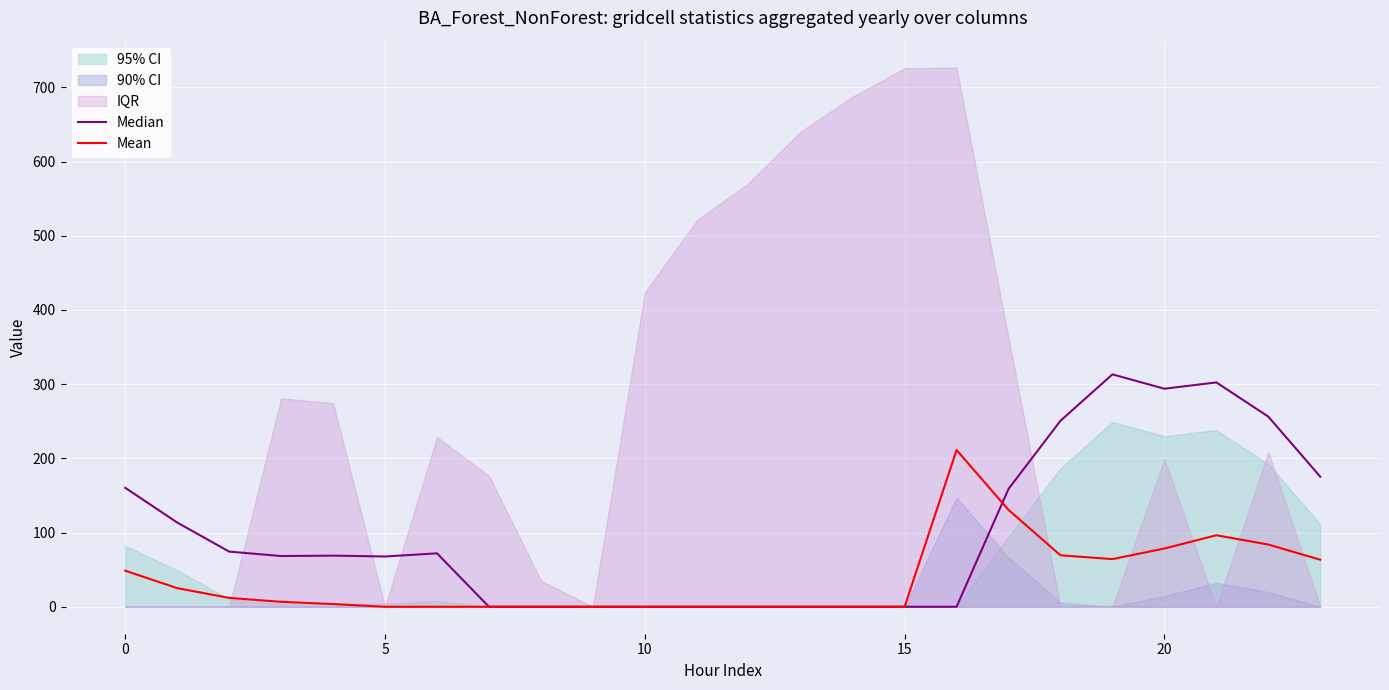

Reading right to left, what are all the values shown in this chart?

Median: 175.3	256.3	302.4	293.9	313.2	250.7	158.8	0.0	0.0	0.0	0.0	0.0	0.0	0.0	0.0	0.0	0.0	72.0	67.8	68.9	68.4	74.3	113.5	160.3
Mean: 63.4	83.9	96.4	78.5	64.2	69.4	130.6	211.3	0.0	0.0	0.0	0.0	0.0	0.0	0.0	0.0	0.0	0.0	0.0	3.6	6.7	11.9	25.1	48.6